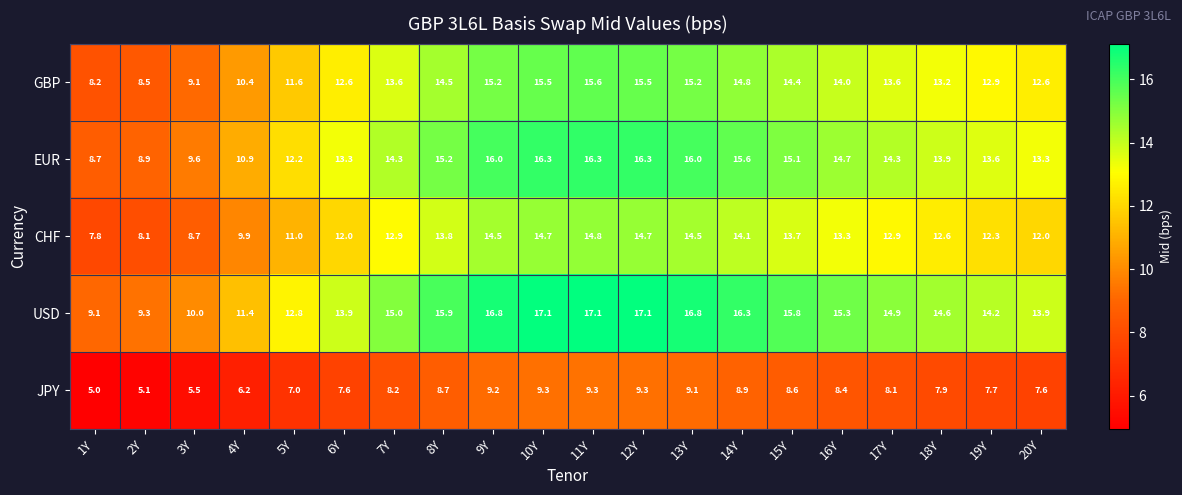

How many distinct data groups are displayed?

5